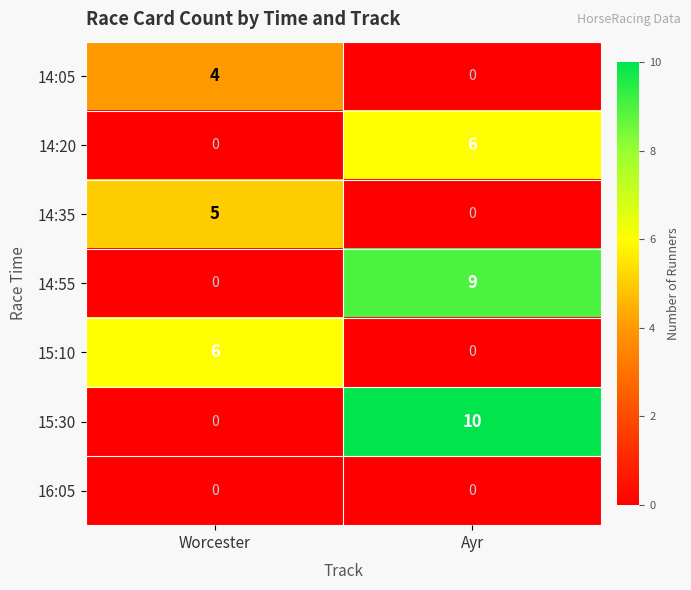

Reading right to left, what are all the values shown in this chart?

14:05: 0	4
14:20: 6	0
14:35: 0	5
14:55: 9	0
15:10: 0	6
15:30: 10	0
16:05: 0	0